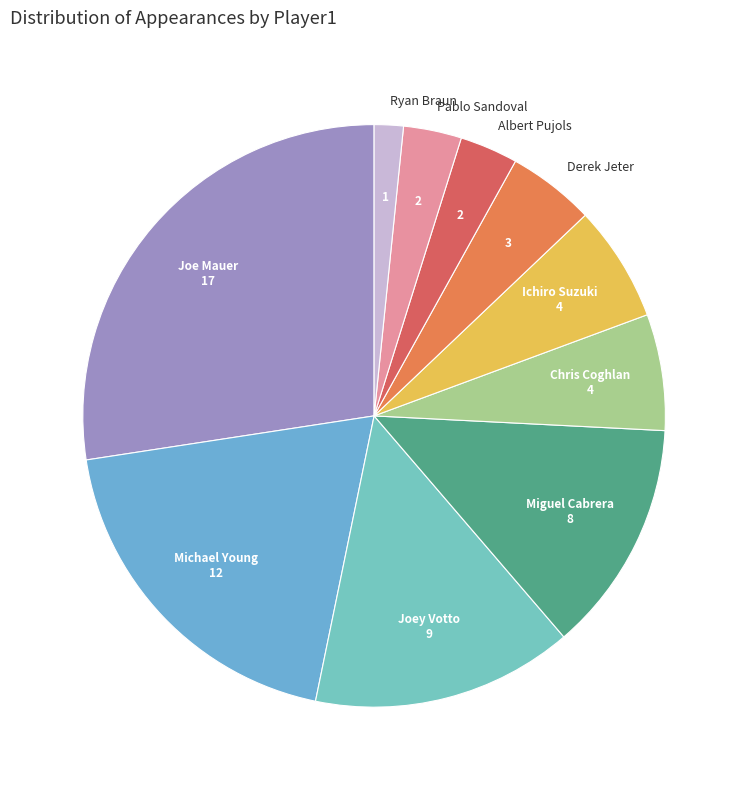

Is there any slice that represents more than half of the pie?

No